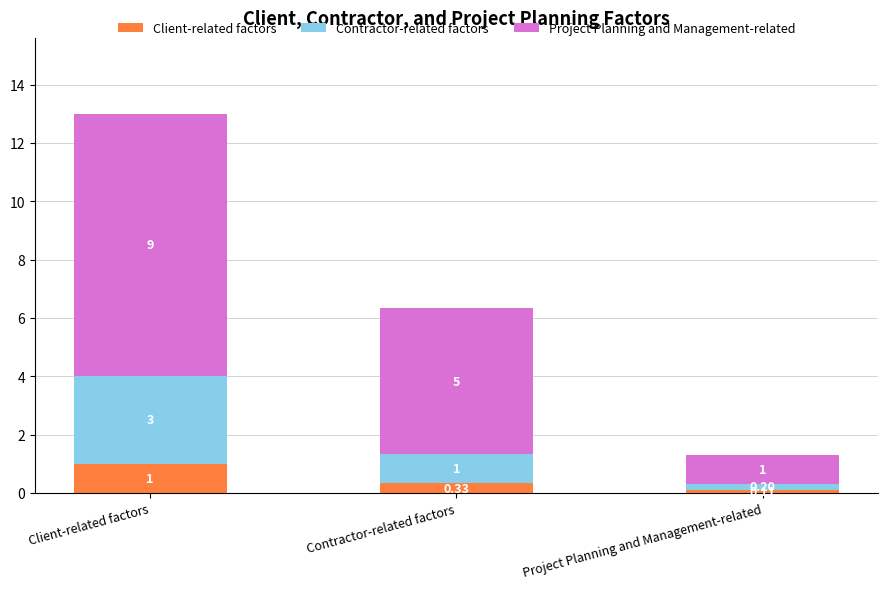

Which category has the highest value in the Client-related factors series?

Client-related factors